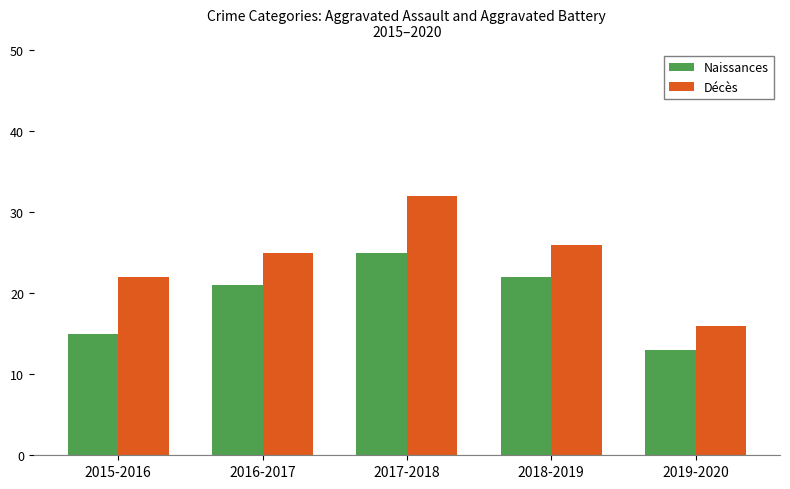

Which category has the lowest value across all series?

2019-2020